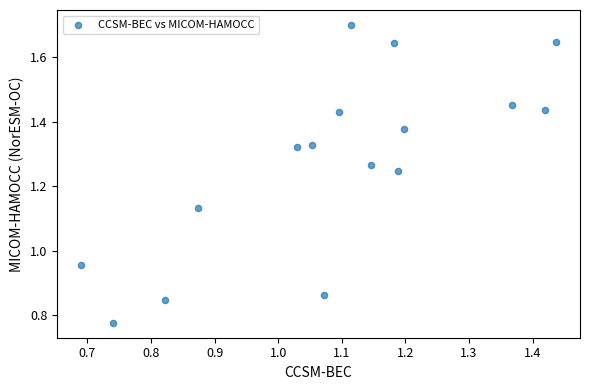

What is the range of X values (max minus min)?

0.7